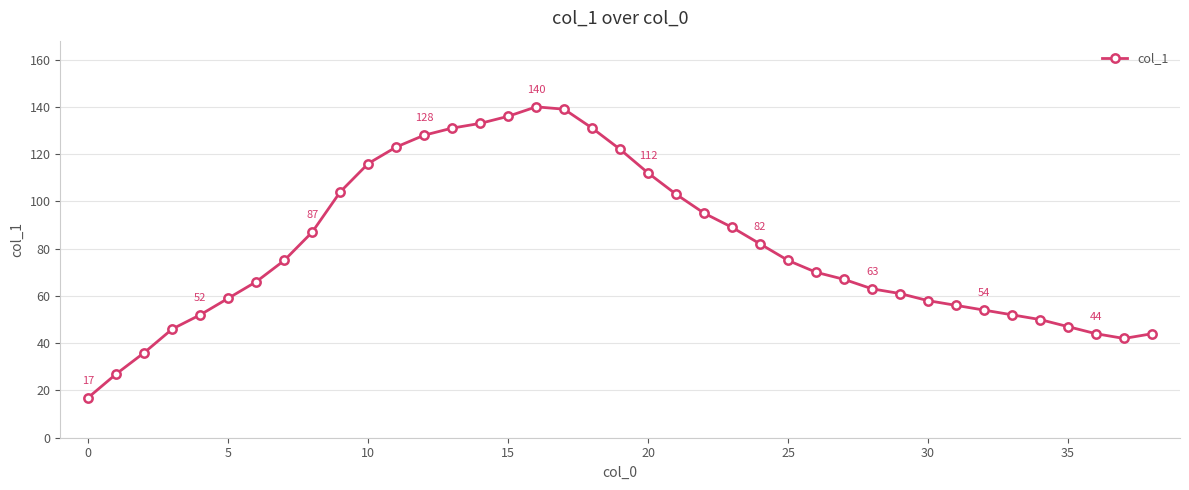

What is the minimum value shown in the chart?

17